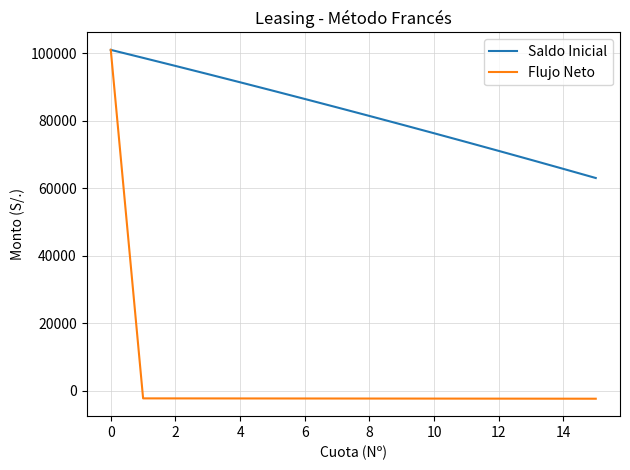

What is the lowest value of the Saldo Inicial series?

63040.7